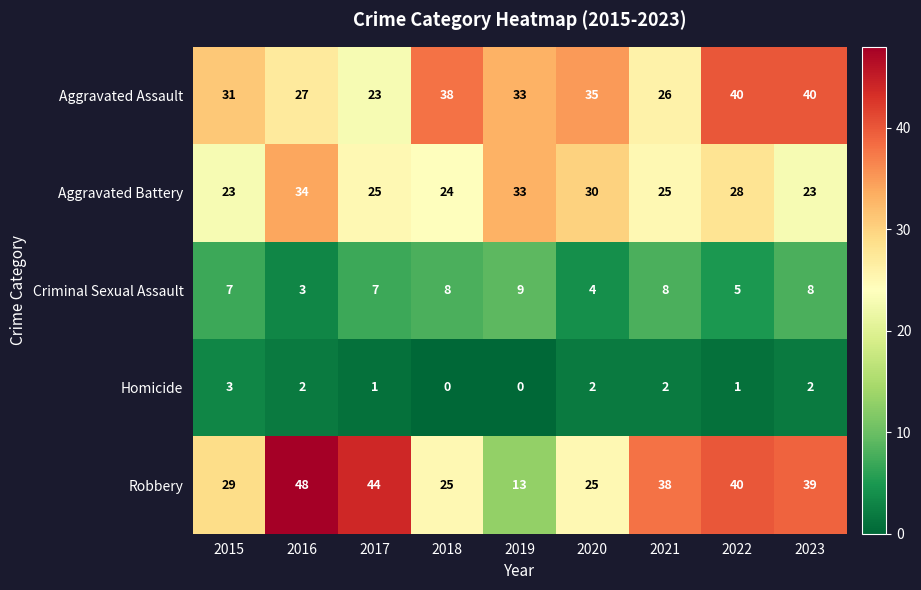

How many data points in Aggravated Assault are less than 33?

4